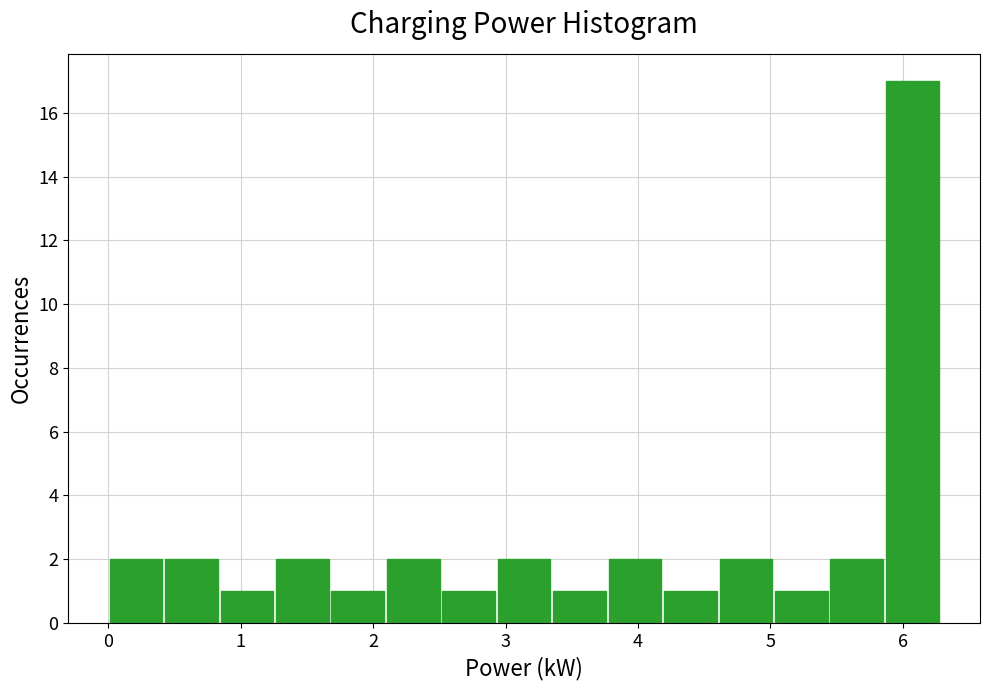

Reading left to right, list every bar in this chart as the range it spans on the x-axis followed by its height. Neither the bar edges nor the heights are printed on the chart, so give them approximately, as read against the axes.

0.0 to 0.4: 2
0.4 to 0.8: 2
0.8 to 1.3: 1
1.3 to 1.7: 2
1.7 to 2.1: 1
2.1 to 2.5: 2
2.5 to 2.9: 1
2.9 to 3.3: 2
3.3 to 3.8: 1
3.8 to 4.2: 2
4.2 to 4.6: 1
4.6 to 5.0: 2
5.0 to 5.4: 1
5.4 to 5.9: 2
5.9 to 6.3: 17